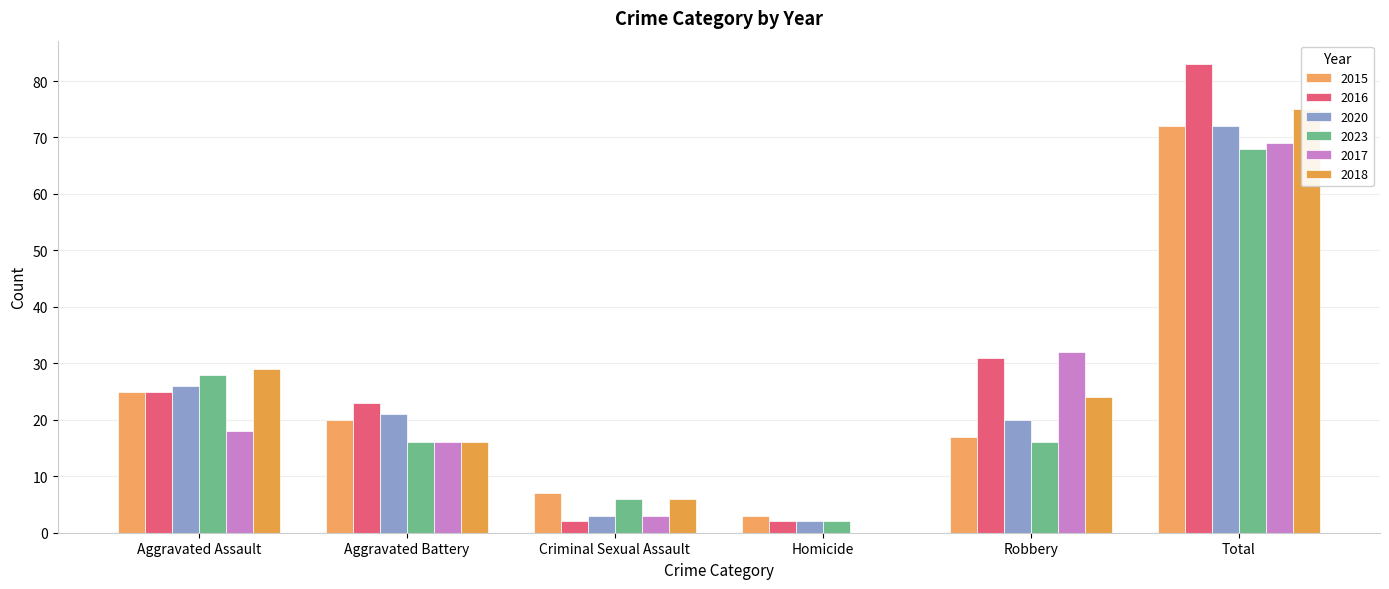

At Criminal Sexual Assault, list the series in order from smallest to largest.

2016, 2020, 2017, 2023, 2018, 2015